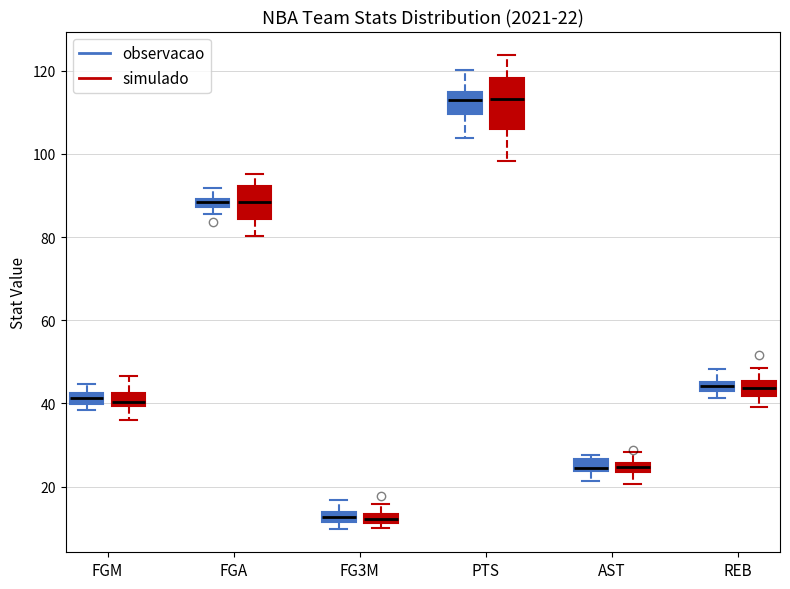

Comparing the boxes themselves (not the whiskers), which one is the tallest?

PTS (simulado)